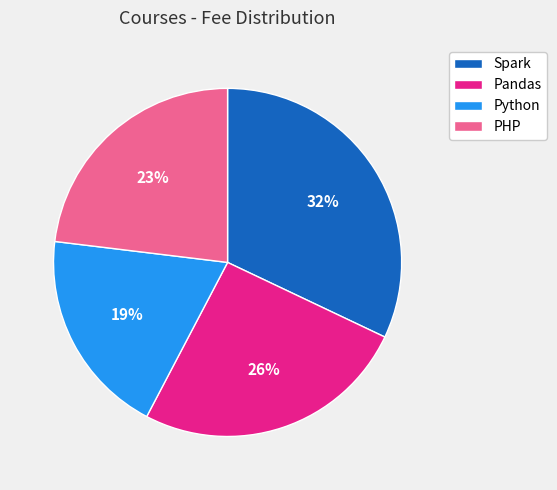

To the nearest percent, what portion does Python represent?

19%